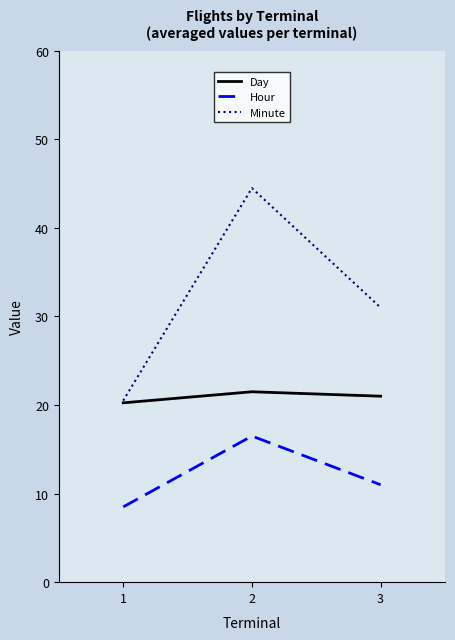

Which category has the lowest value across all series?

1